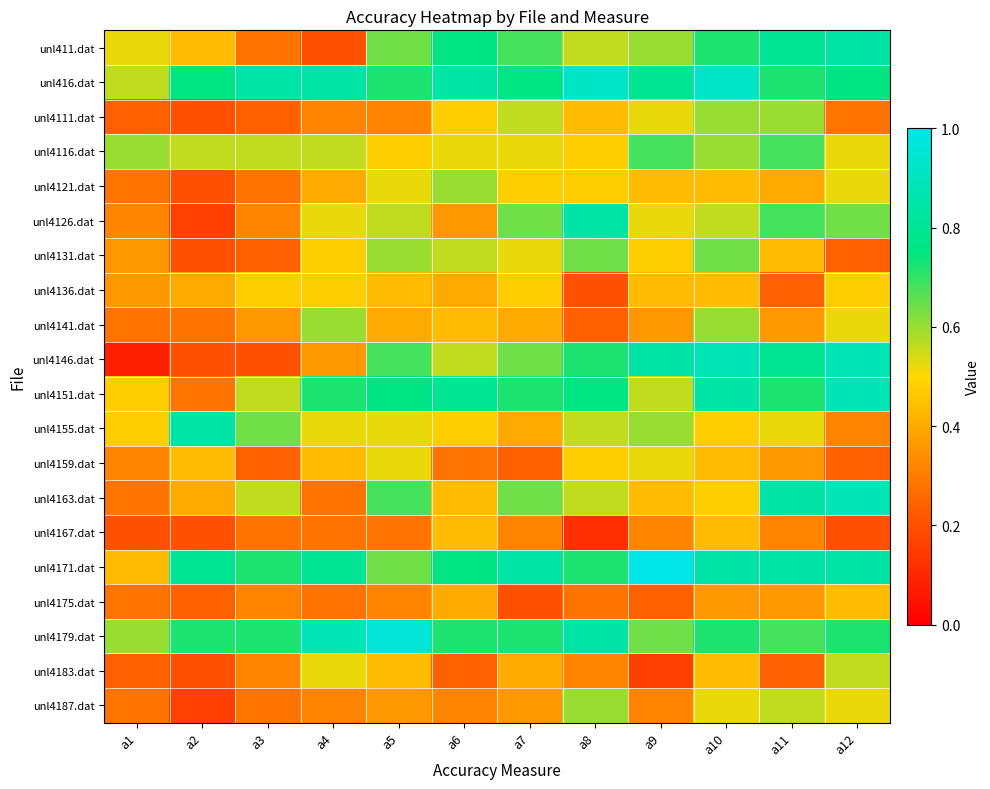

Which series has the widest spread of values?

unl4146.dat